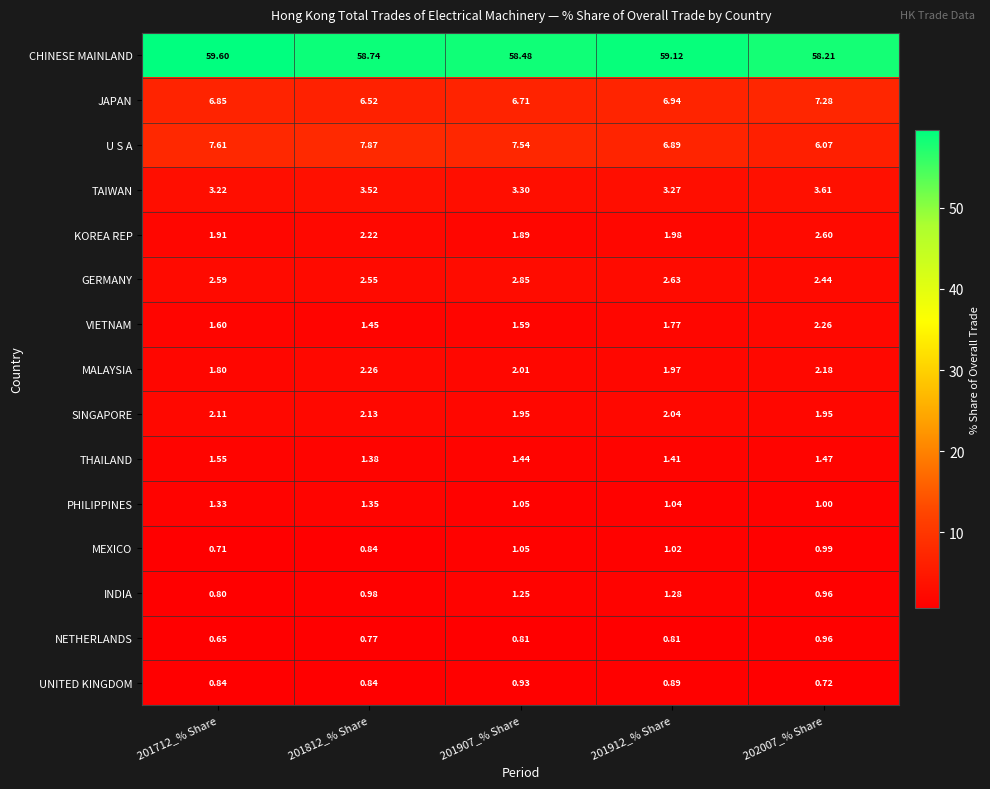

Count the number of data series in this chart.

15